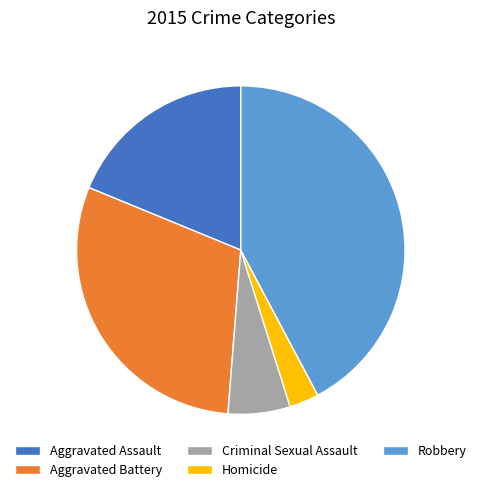

Which slice is the largest?

Robbery